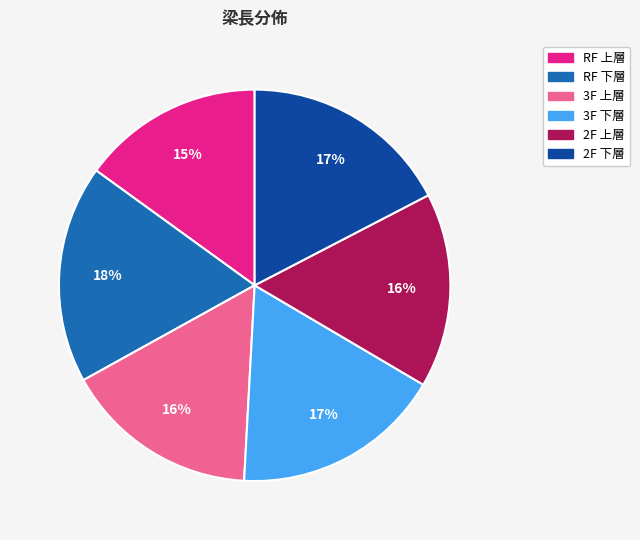

Combined, do 2F 下層 and RF 下層 account for over 50%?

No